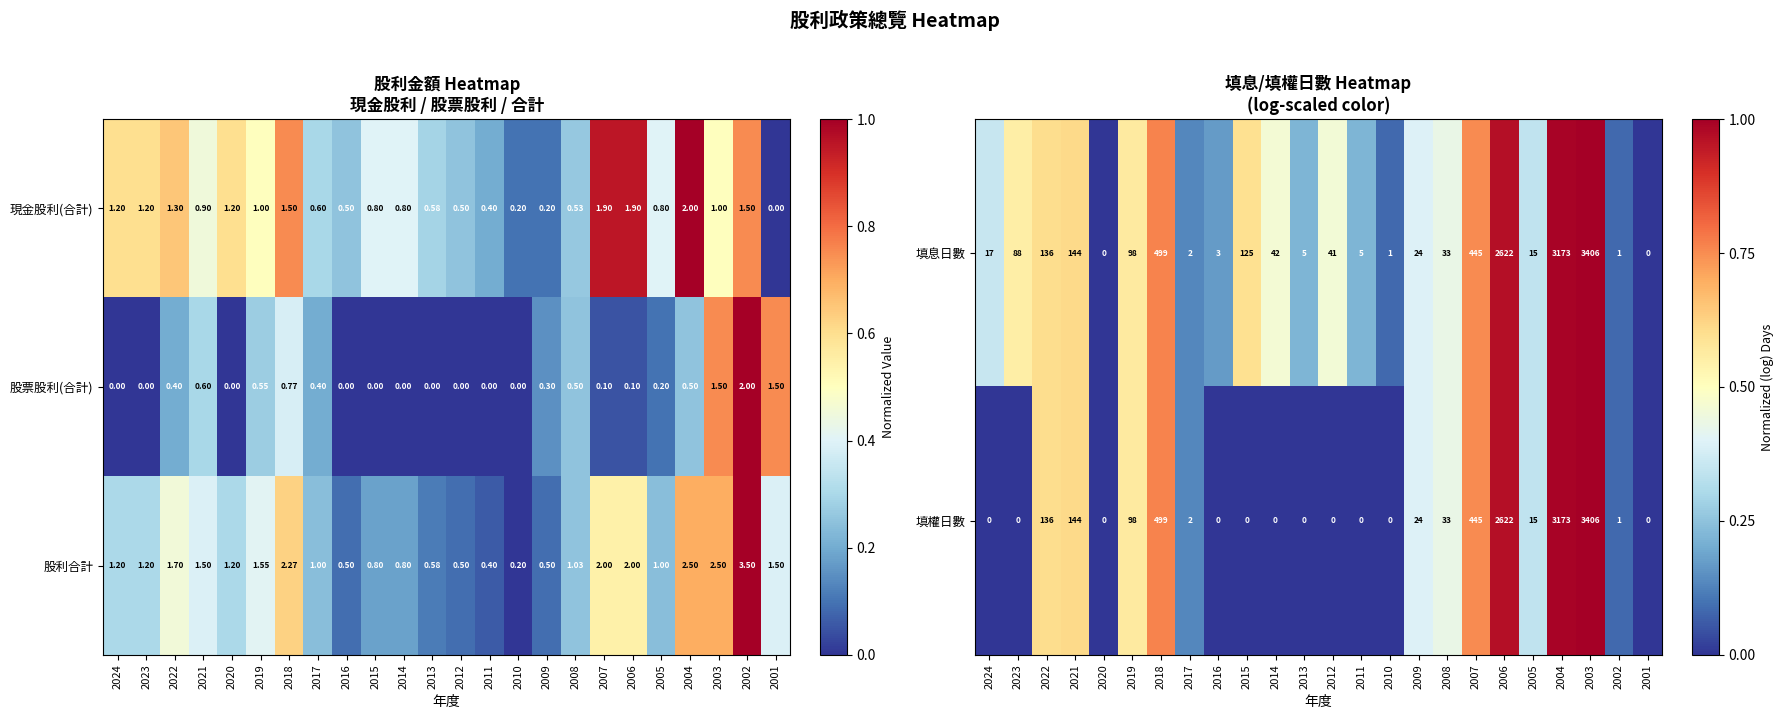

Which has a higher value, 2010 or 2006?

2006